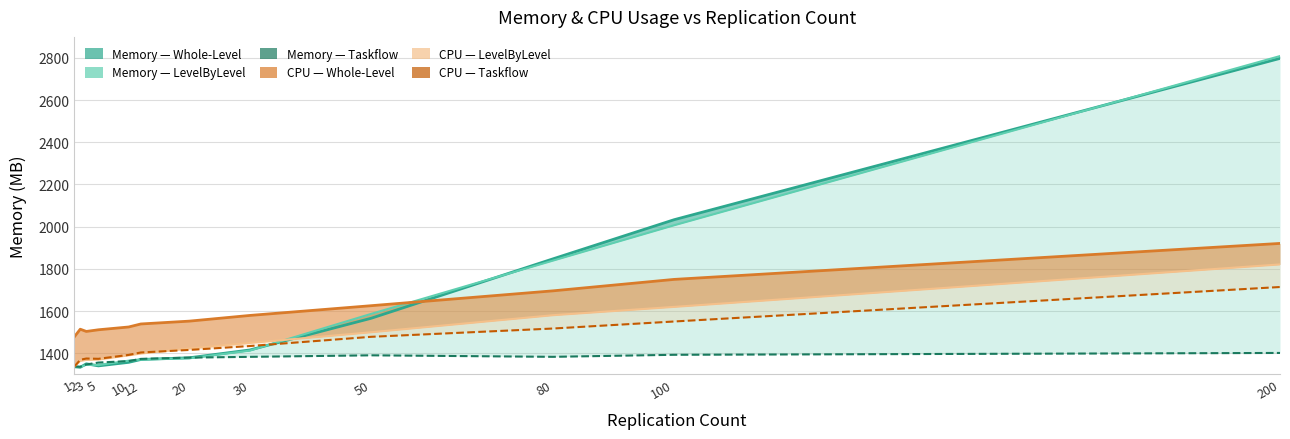

How many interior local peaks does the Taskflow CPU (%) series have?

1